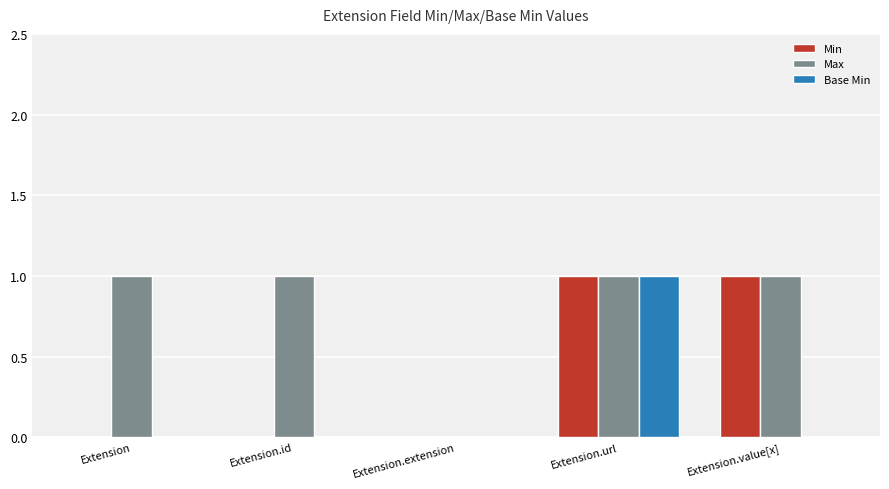

Is it true that Base Min equals 2 at Extension.url?

False